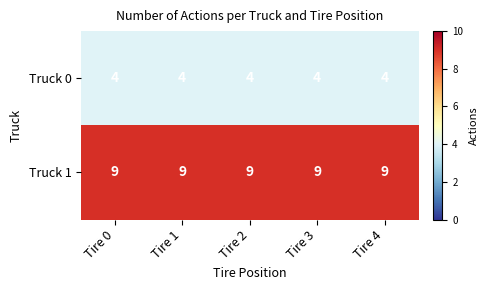

What is the total value across all series at Tire 1?

13